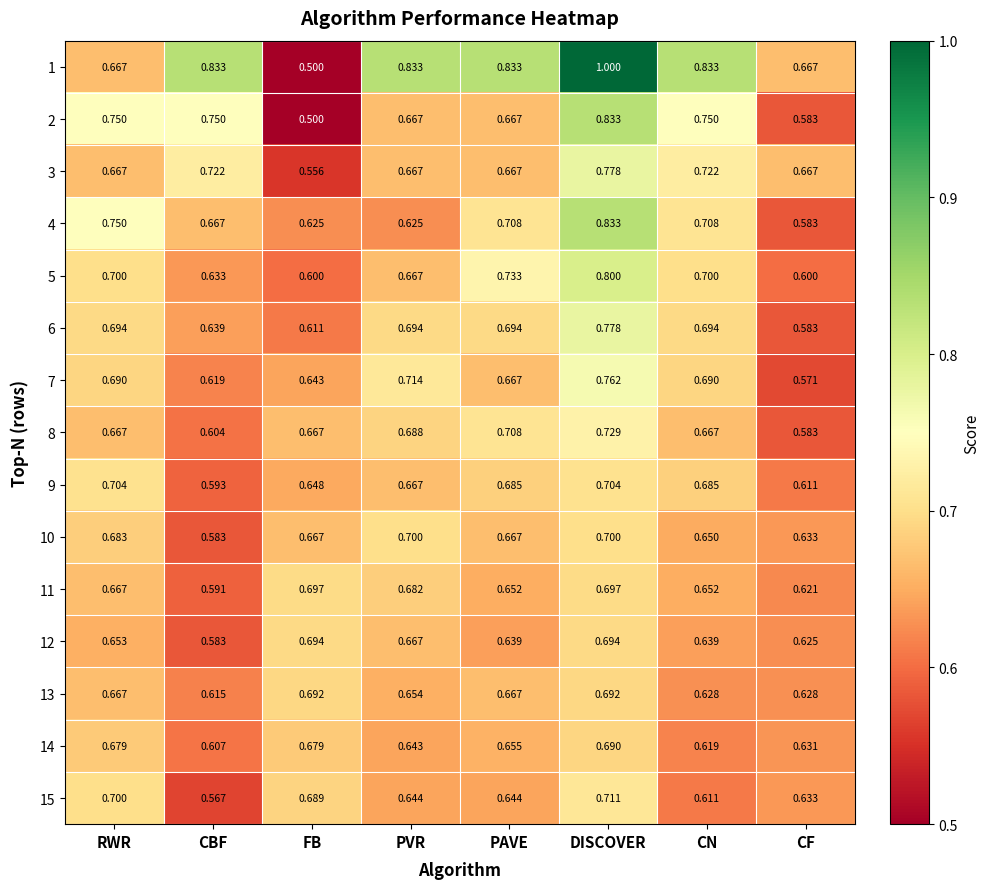

Is the value of 6 at PAVE greater than the value of 13 at CN?

Yes